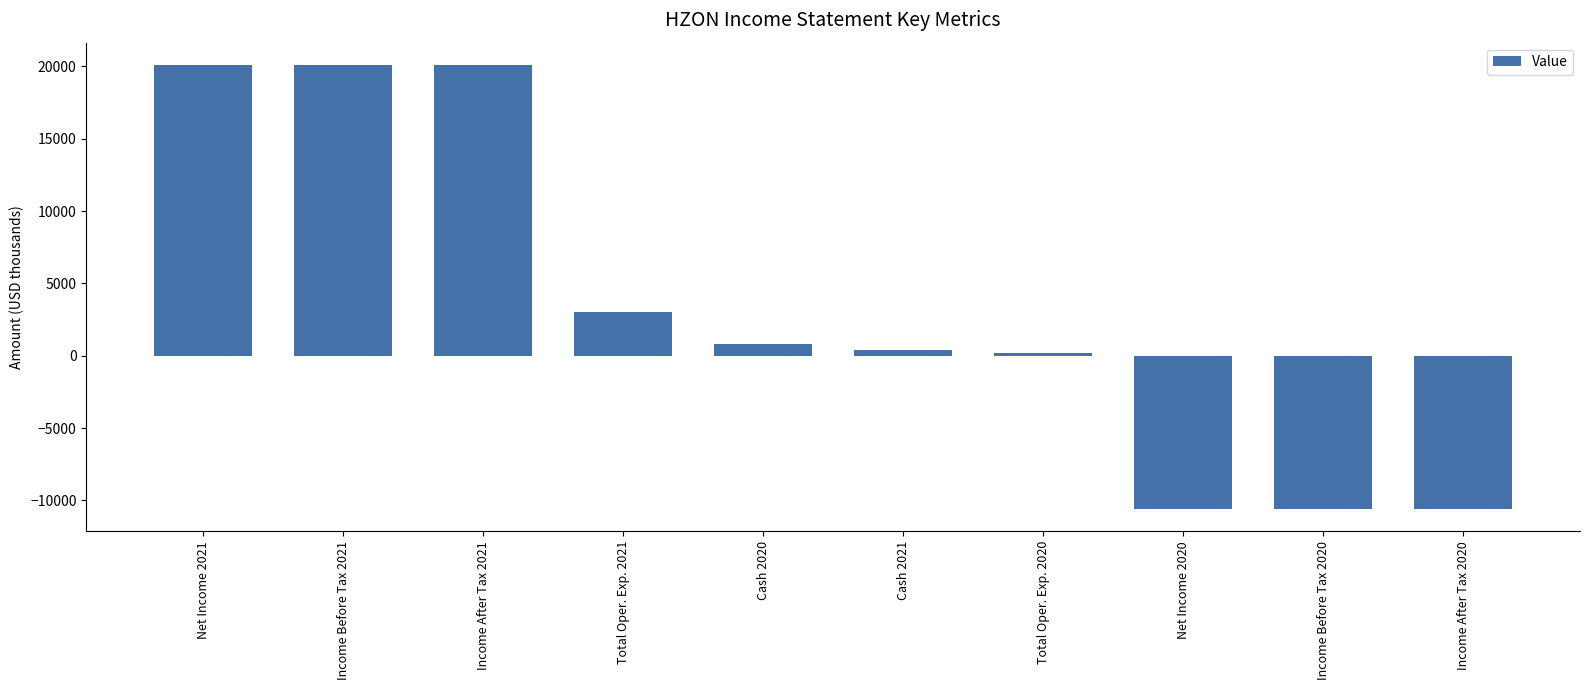

Reading left to right, list all the values displayed in this chart.

Net Income 2021=20100	Income Before Tax 2021=20100	Income After Tax 2021=20100	Total Oper. Exp. 2021=3000	Cash 2020=800	Cash 2021=400	Total Oper. Exp. 2020=200	Net Income 2020=-10600	Income Before Tax 2020=-10600	Income After Tax 2020=-10600